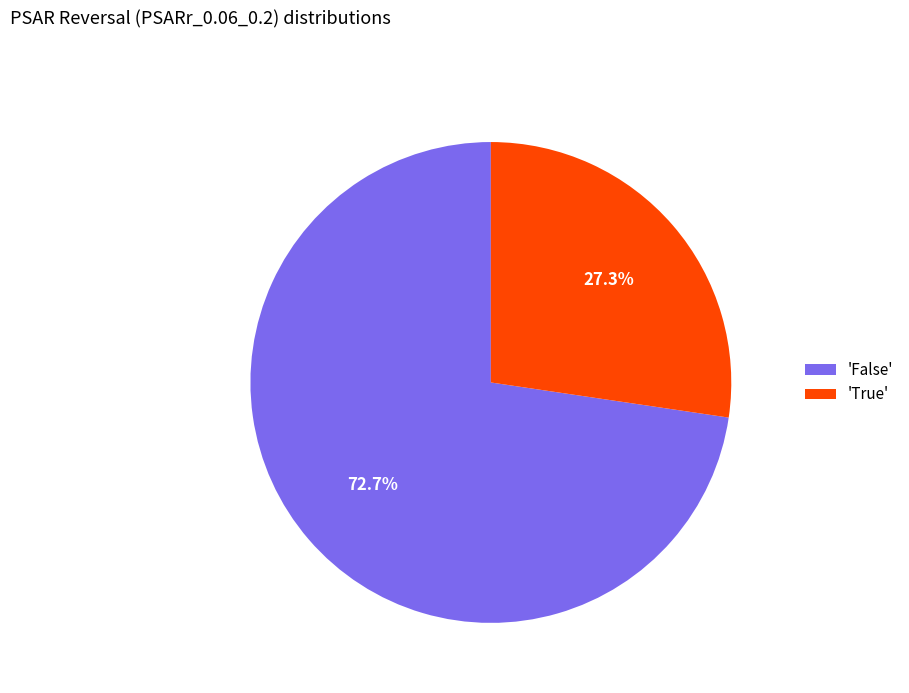

What is the largest slice in the pie chart?

'False'